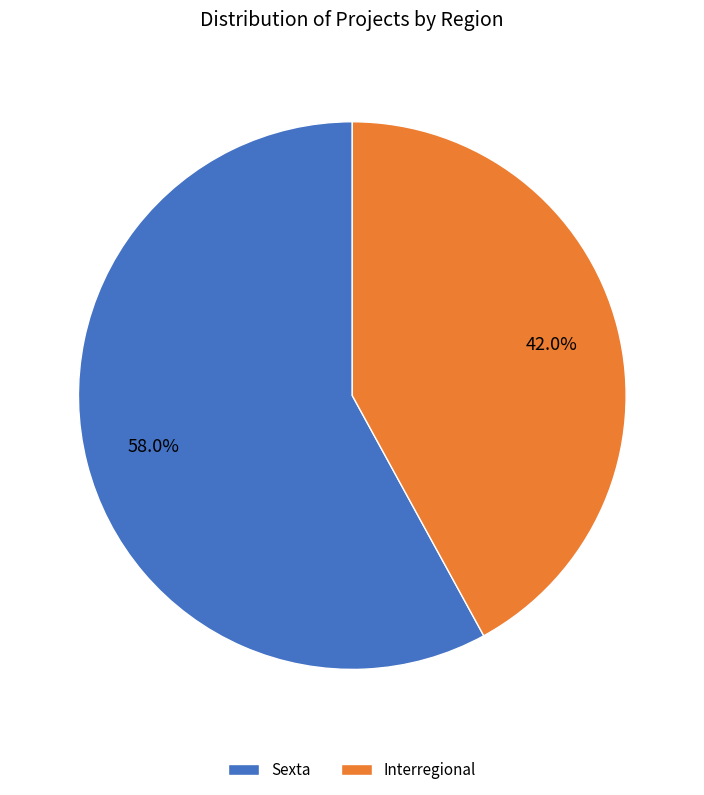

To the nearest percent, what portion does Sexta represent?

58%